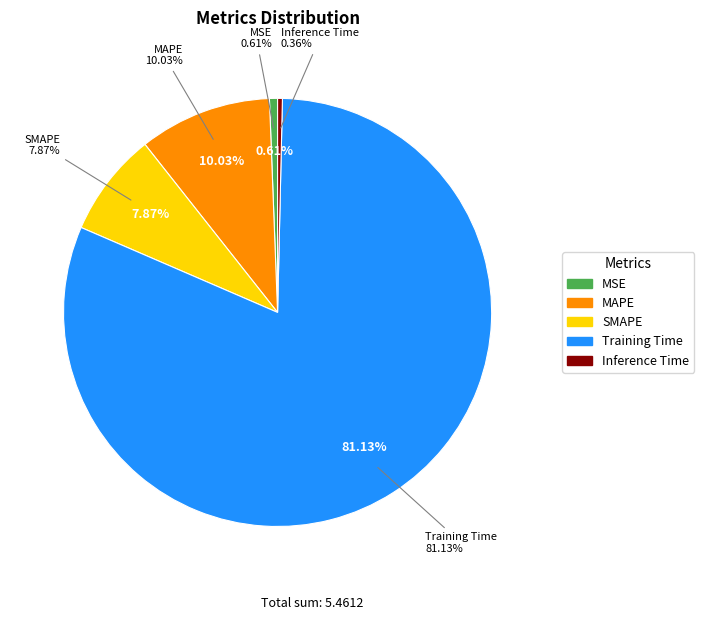

To the nearest percent, what percentage of the pie is MAPE?

10%